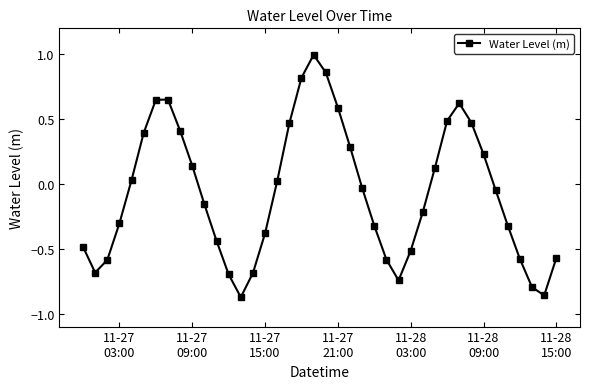

What is the difference between the maximum and minimum values?

1.9